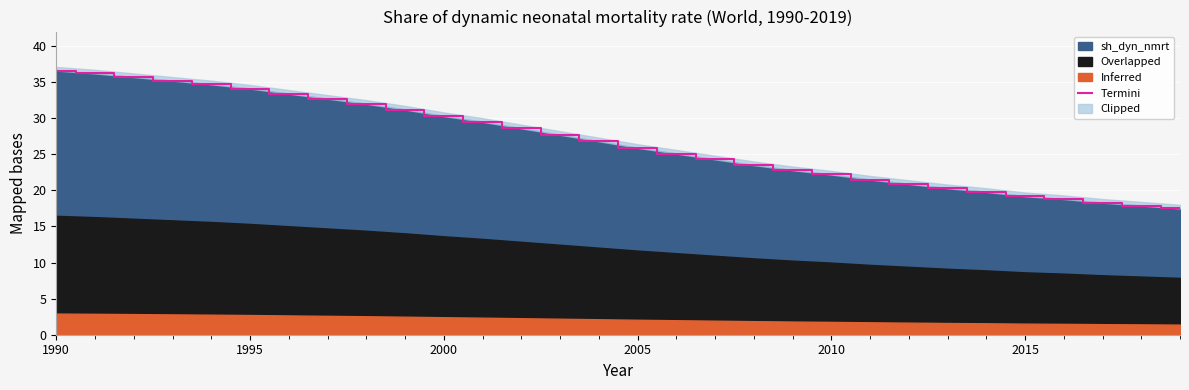

How many data points are less than 26?

15